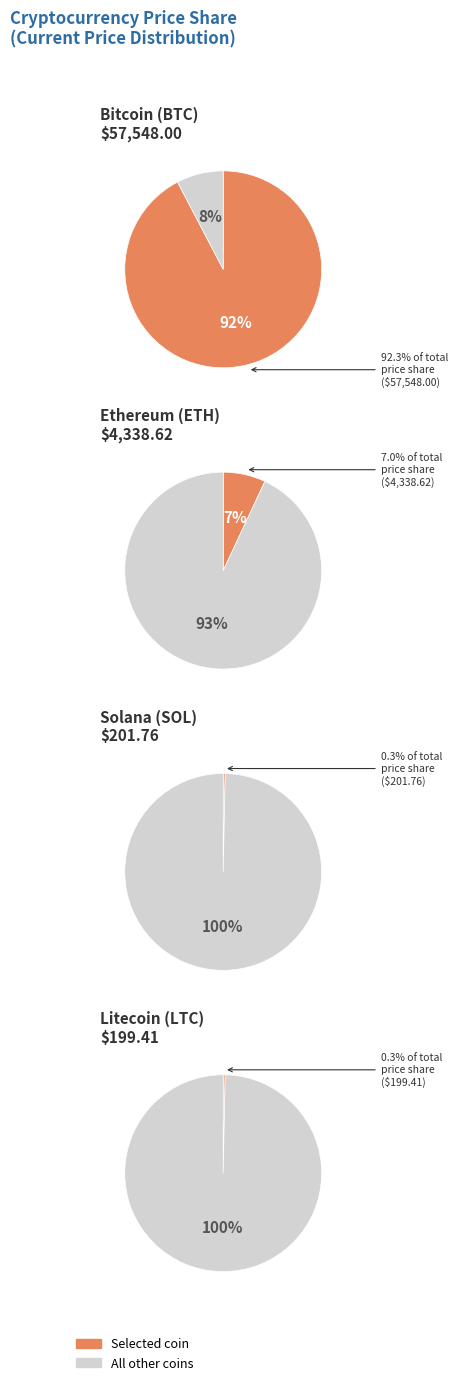

To the nearest percent, what is the difference between the largest and smallest slice percentages?

92%